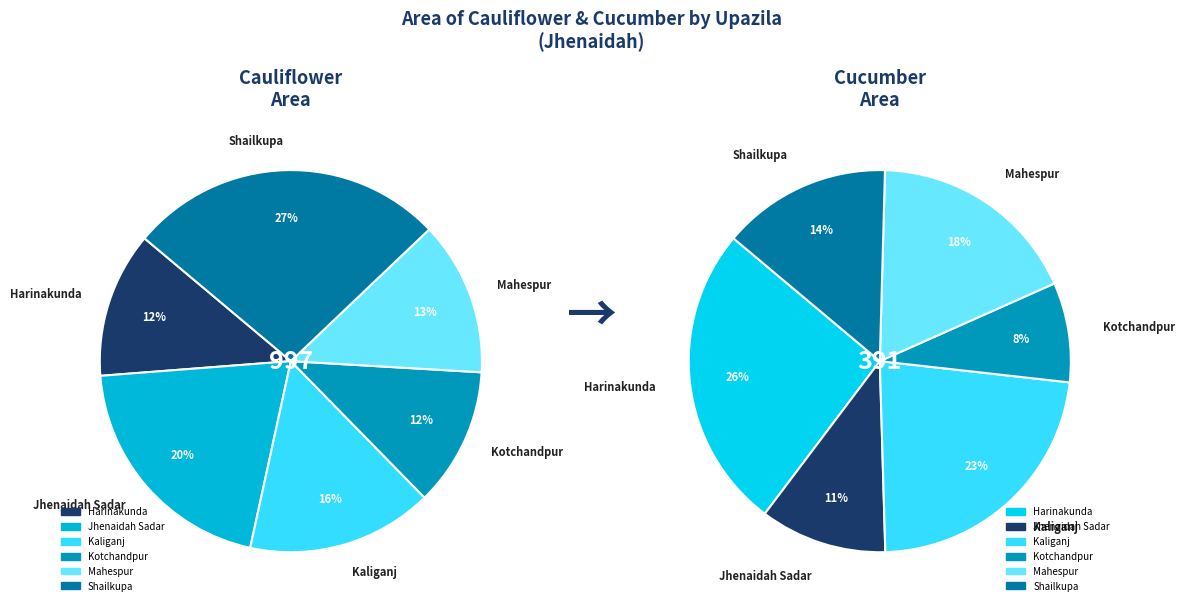

What is the smallest slice in the pie chart?

Kotchandpur